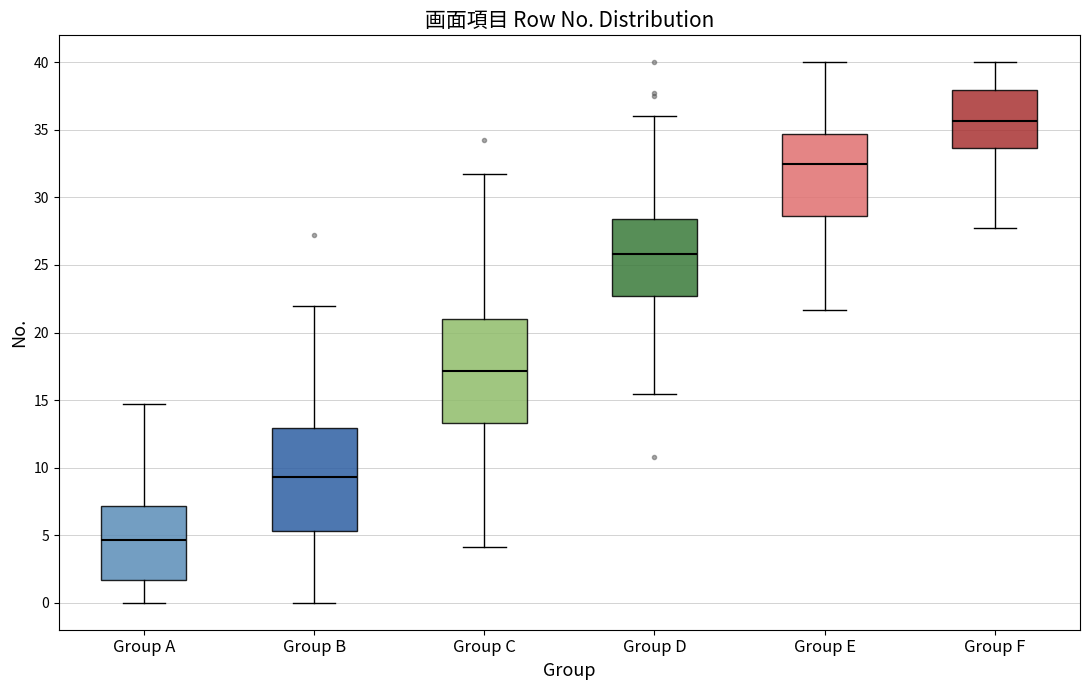

Reading left to right, read every box against the y-axis: the position of its median line, the range the box covers, and the ends of its whiskers. The values are not printed on the chart, so give them approximately, as read against the axis.

Group A: median 4.5, box 1.5 to 7.0, whiskers 0.0 to 14.5
Group B: median 9.5, box 5.5 to 13.0, whiskers 0.0 to 22.0
Group C: median 17.0, box 13.5 to 21.0, whiskers 4.0 to 31.5
Group D: median 26.0, box 22.5 to 28.5, whiskers 15.5 to 36.0
Group E: median 32.5, box 28.5 to 34.5, whiskers 21.5 to 40.0
Group F: median 35.5, box 33.5 to 38.0, whiskers 27.5 to 40.0